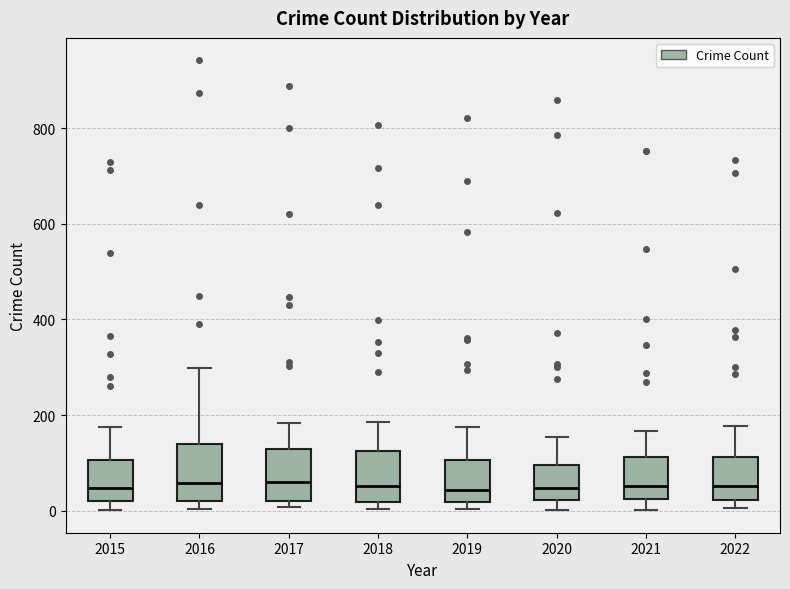

Where is the lower edge of the box at x = 2021 on the y-axis? The values are not printed on the chart, so give them approximately, as read against the axis.

20